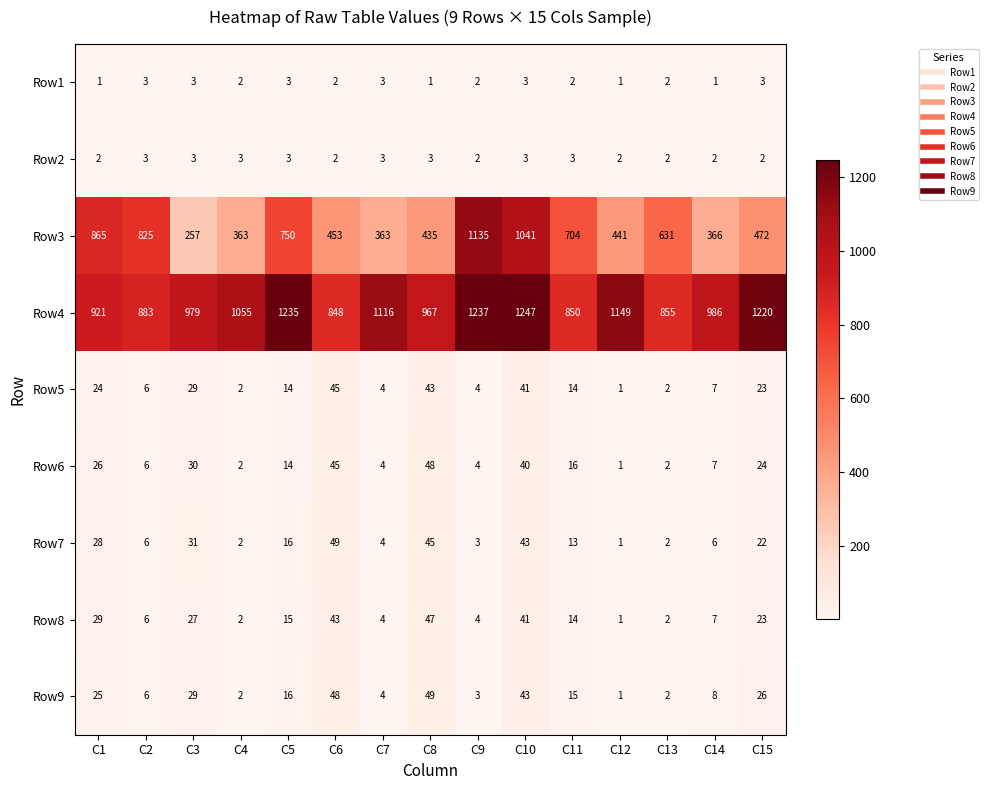

What is the highest value of the Row2 series?

3